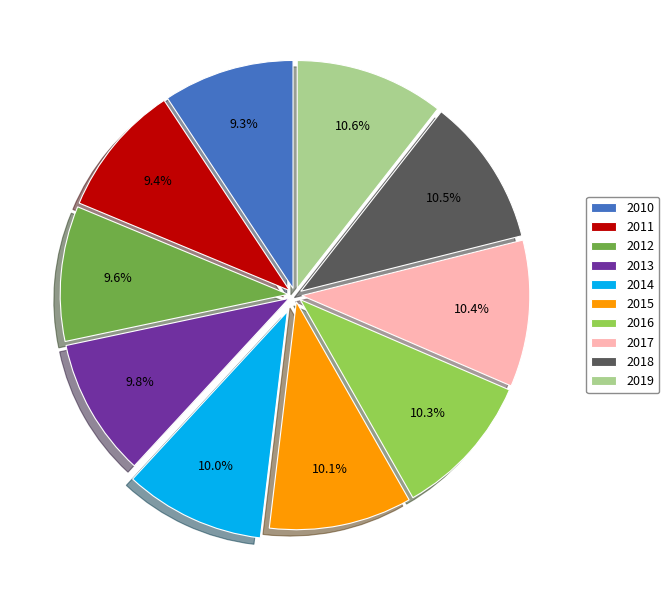

True or false: 2017 accounts for 10% of the total.

True